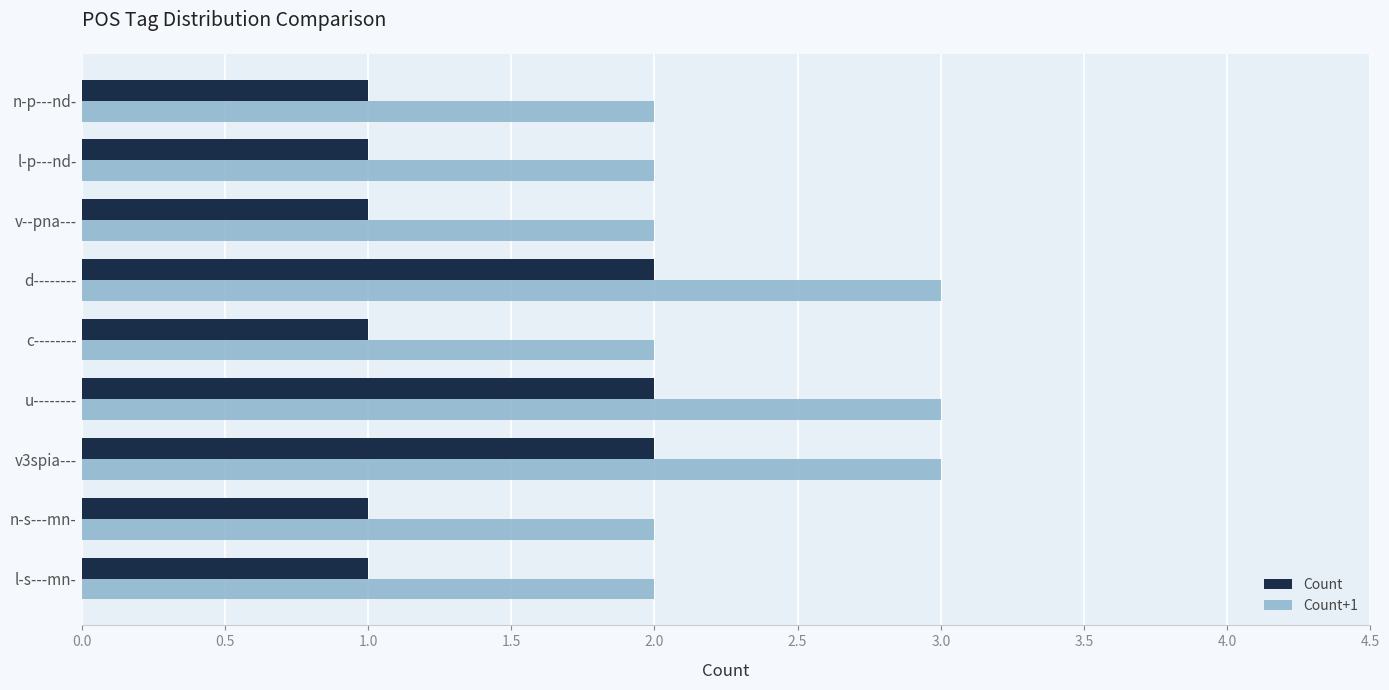

Is it true that Count equals 1 at u--------?

False